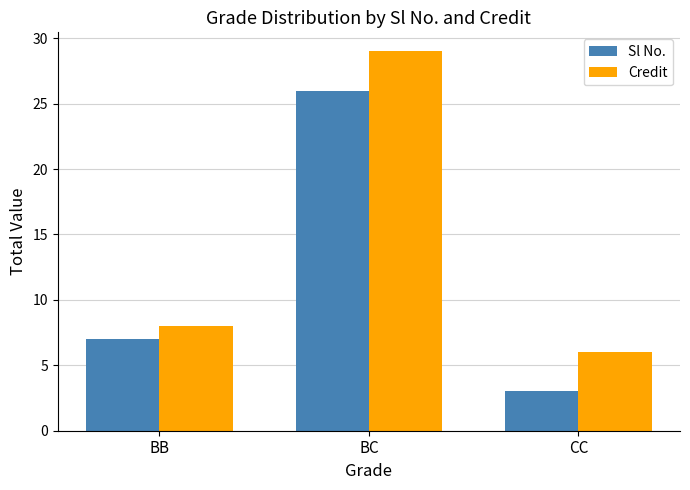

Is it true that Sl No. equals 26 at BC?

True